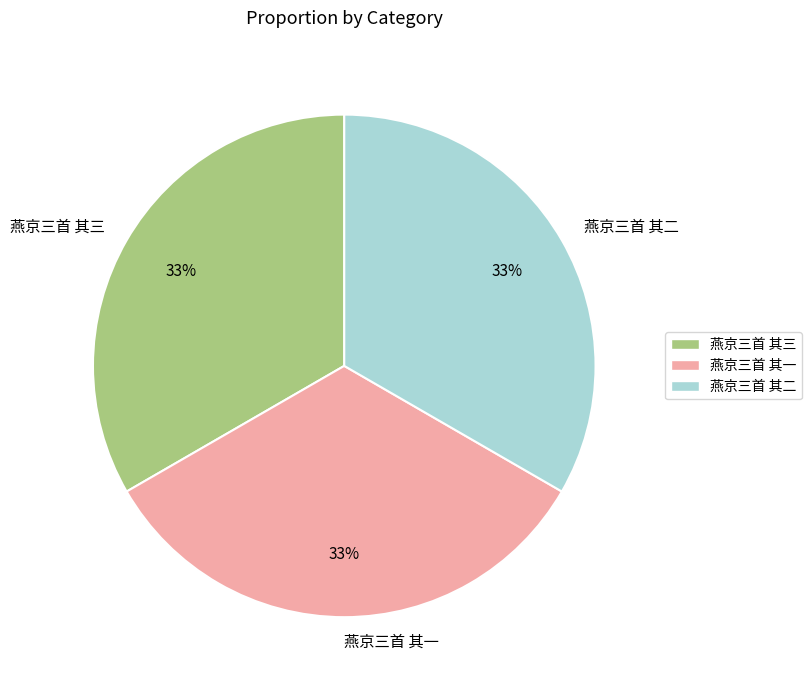

Approximately how many times larger is the value at 燕京三首 其三 compared to 燕京三首 其一?

1.0